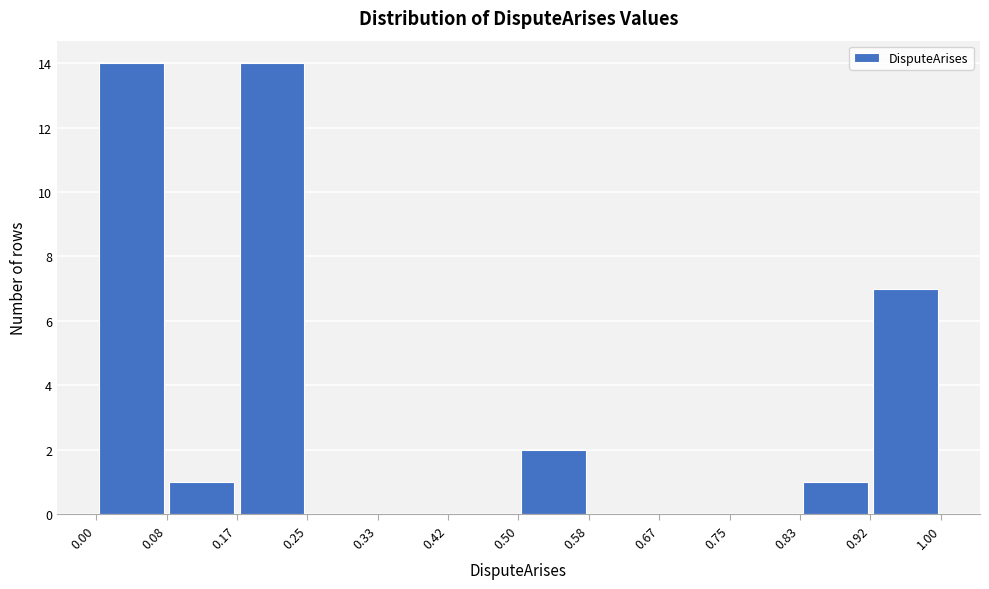

How tall is the bar that spans 0.50 to 0.58 on the x-axis? The values are not printed on the chart, so give them approximately, as read against the axis.

2